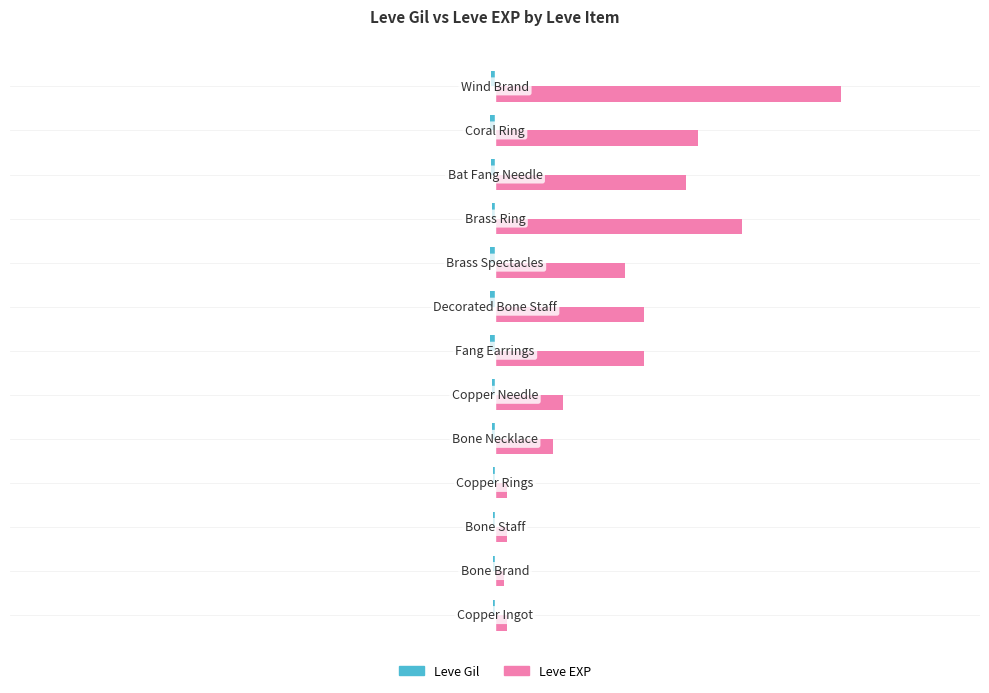

How many series are shown in this chart?

2